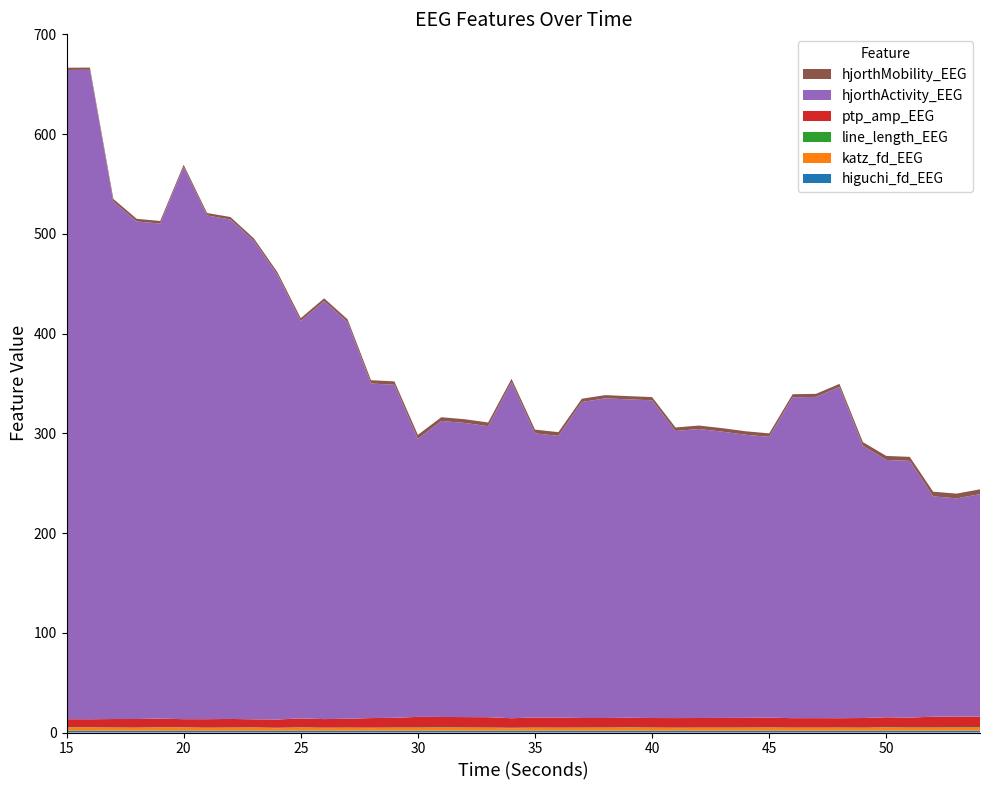

Reading left to right, what are all the values shown in this chart?

higuchi_fd_EEG: 1.7	1.7	1.7	1.7	1.7	1.7	1.7	1.7	1.7	1.7	1.7	1.7	1.7	1.8	1.8	1.8	1.8	1.8	1.8	1.8	1.8	1.8	1.8	1.8	1.8	1.8	1.8	1.8	1.8	1.8	1.8	1.8	1.8	1.8	1.8	1.8	1.8	1.8	1.8	1.8
katz_fd_EEG: 3.2	3.2	3.0	2.8	3.3	3.2	2.8	3.0	3.1	2.6	3.1	2.7	2.8	2.6	2.9	2.8	3.1	2.9	2.8	2.5	2.8	2.7	2.8	2.9	3.1	2.9	2.7	2.8	2.8	2.8	3.0	2.8	2.8	2.9	2.7	3.2	2.8	2.8	3.0	3.0
line_length_EEG: 0.4	0.4	0.5	0.5	0.4	0.4	0.4	0.4	0.4	0.4	0.5	0.4	0.4	0.5	0.5	0.5	0.5	0.5	0.5	0.5	0.5	0.5	0.5	0.5	0.5	0.5	0.5	0.5	0.5	0.5	0.5	0.5	0.5	0.5	0.5	0.5	0.5	0.6	0.6	0.6
ptp_amp_EEG: 8.0	8.0	8.3	8.5	8.5	8.1	8.5	8.5	8.0	8.3	8.8	8.6	8.8	9.6	9.6	10.5	10.2	10.2	10.3	9.6	10.0	10.0	9.5	9.4	9.4	9.5	9.6	9.5	9.6	9.6	9.7	9.4	9.4	9.3	9.5	9.8	9.8	10.6	10.7	10.6
hjorthActivity_EEG: 651.0	651.2	518.7	498.8	496.4	553.6	505.0	500.8	479.8	446.1	398.5	419.2	397.6	335.5	334.0	278.8	296.8	295.0	291.8	337.1	284.9	282.4	316.8	320.5	319.3	318.6	287.8	289.8	287.0	283.9	281.6	321.7	322.1	332.1	272.9	258.0	257.4	220.9	218.7	223.0
hjorthMobility_EEG: 2.2	2.2	2.8	2.7	2.5	2.3	2.5	2.5	2.4	2.6	2.9	2.7	2.8	3.3	3.4	4.0	3.8	3.7	3.7	3.2	3.8	3.7	3.3	3.2	3.2	3.2	3.5	3.5	3.5	3.5	3.5	3.1	3.1	3.1	3.7	4.0	4.0	4.7	4.8	4.8